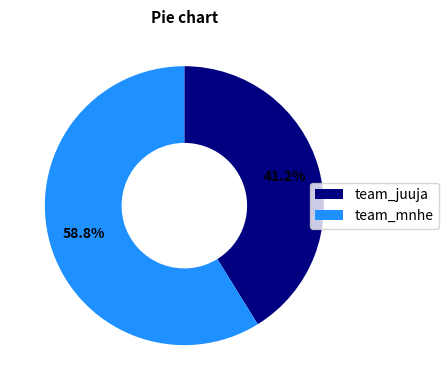

Count the number of slices in the pie.

2